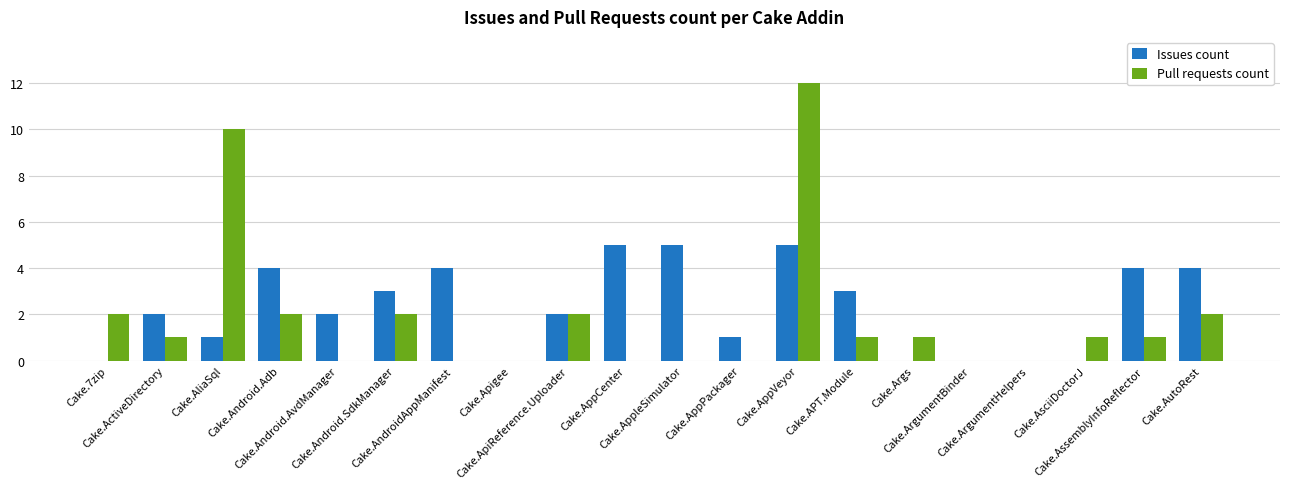

The value of Pull requests count at Cake.AliaSql is 10. True or false?

True